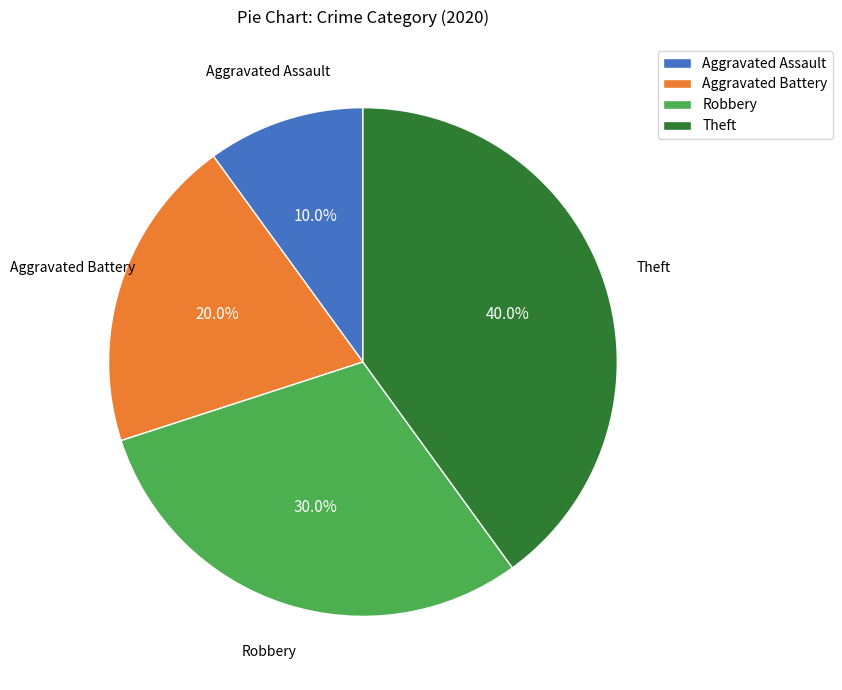

Between Robbery and Aggravated Battery, which is larger?

Robbery